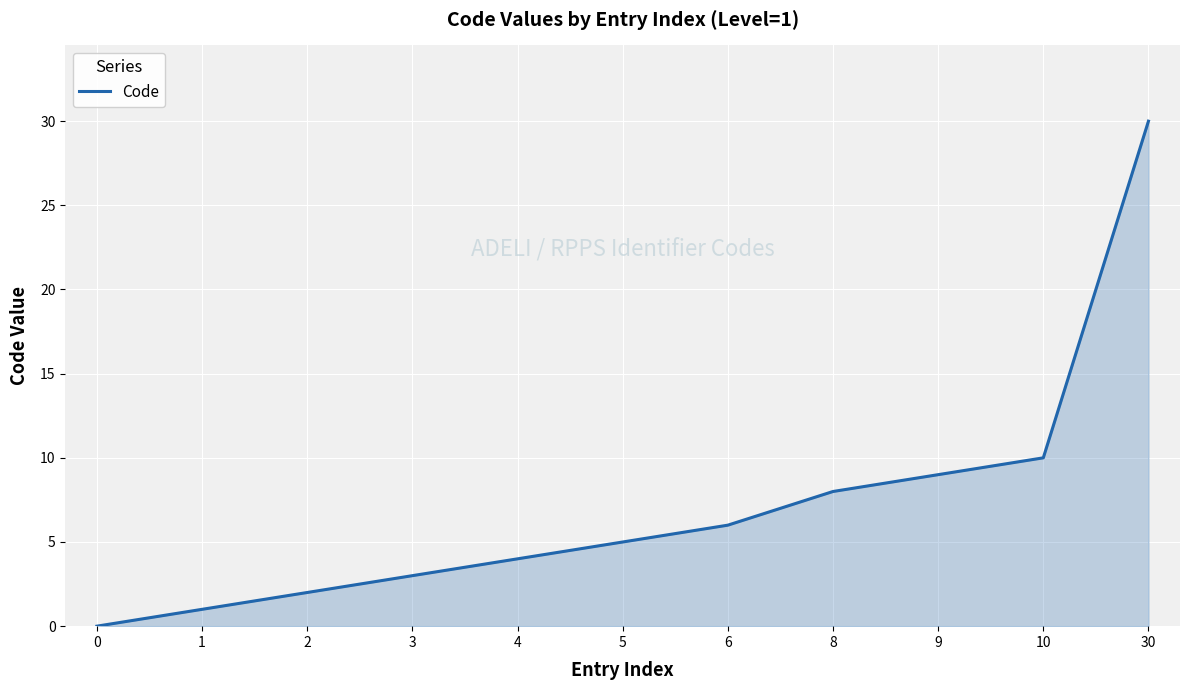

Does the chart display data point markers on the line(s)?

No